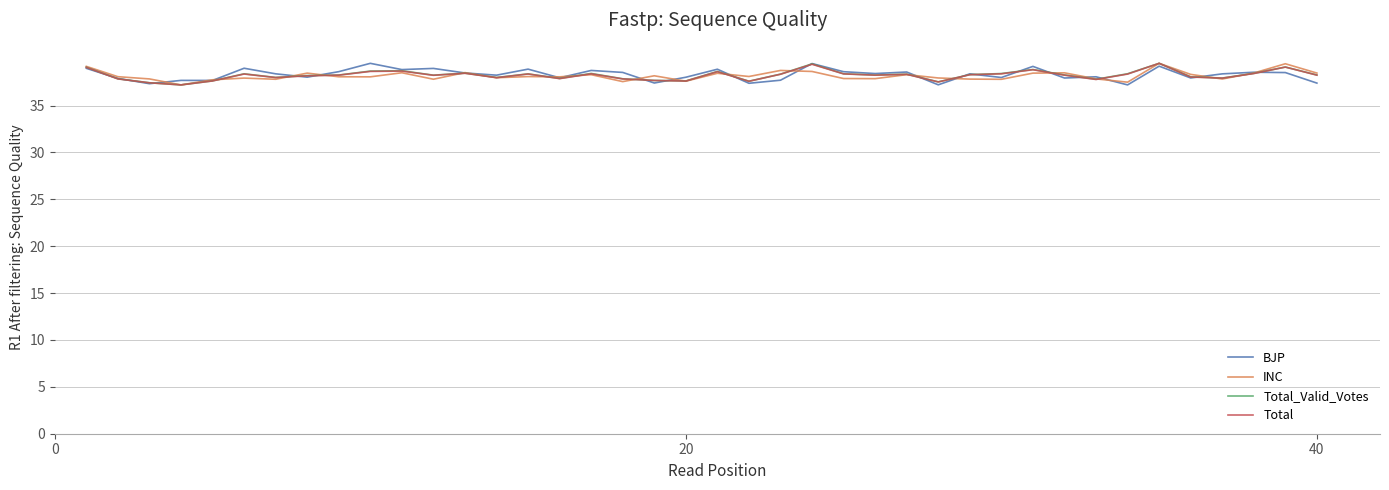

What is the maximum value for BJP?

39.5